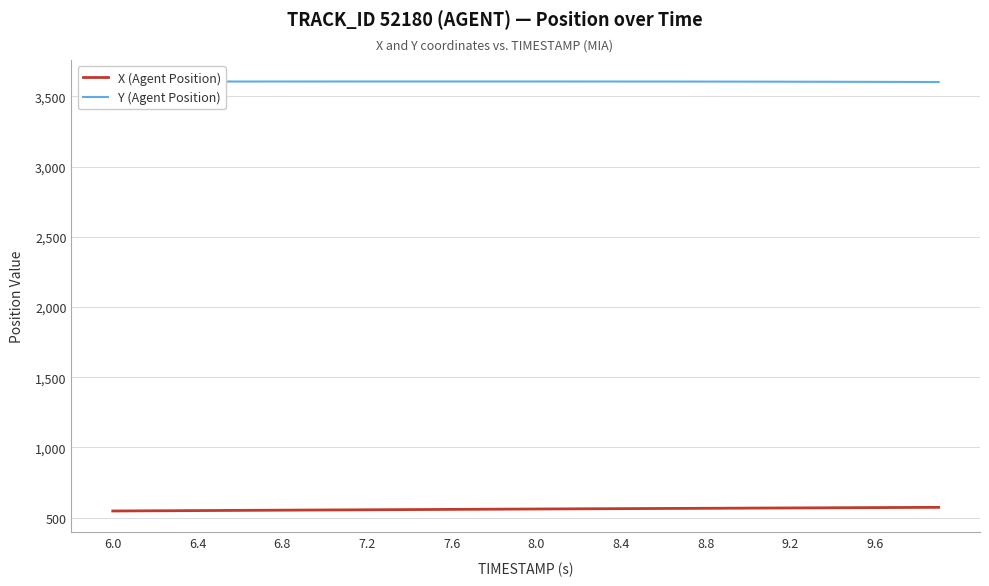

Which series has the largest total across all categories?

Y (Agent Position)